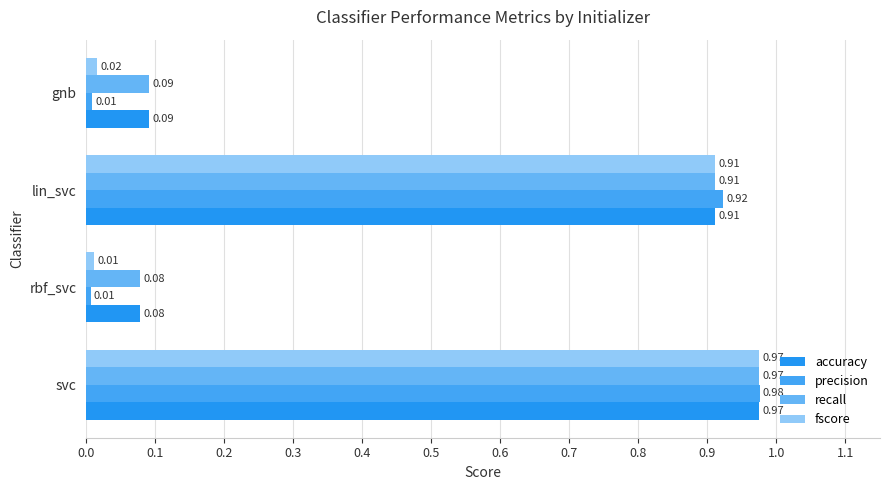

What is the sum of all precision values?

1.9